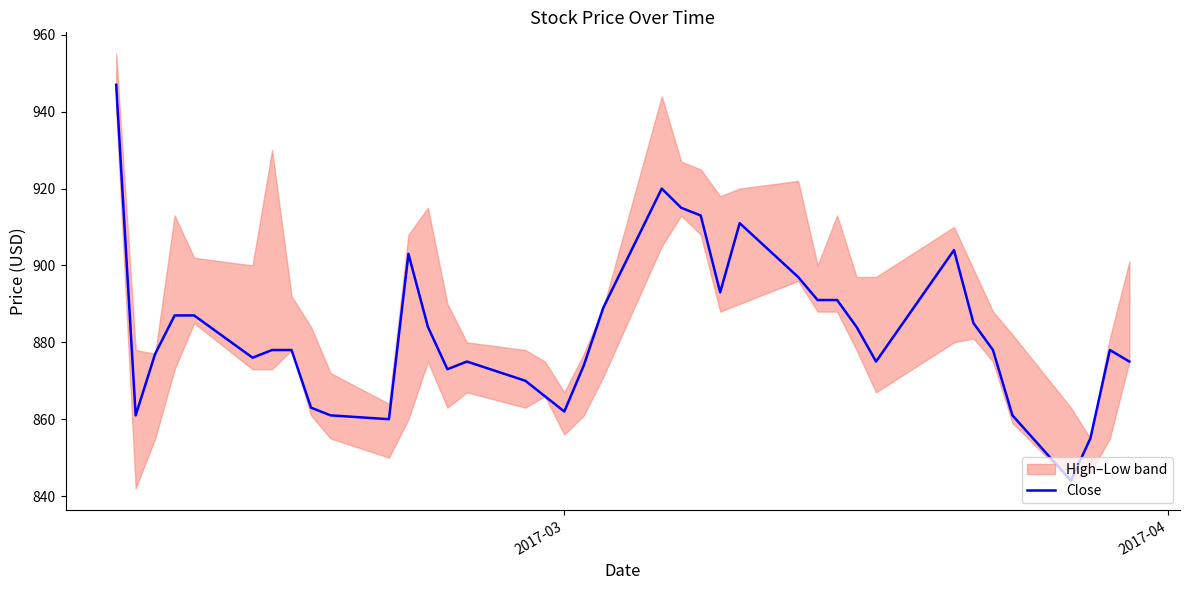

What is the minimum value for Close?

844